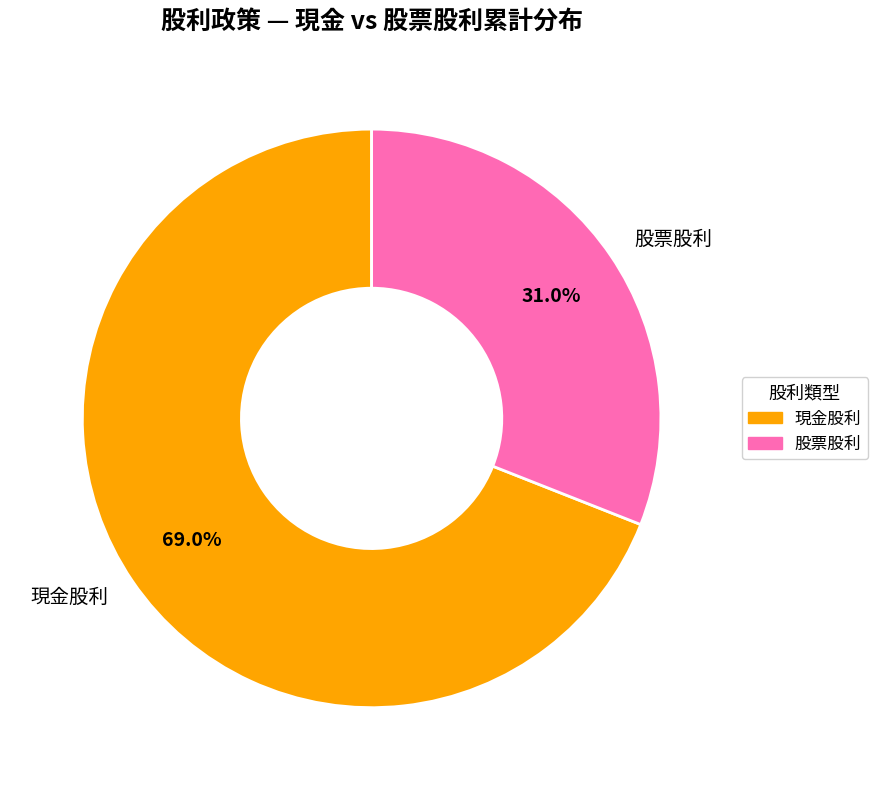

What is the largest slice in the pie chart?

現金股利